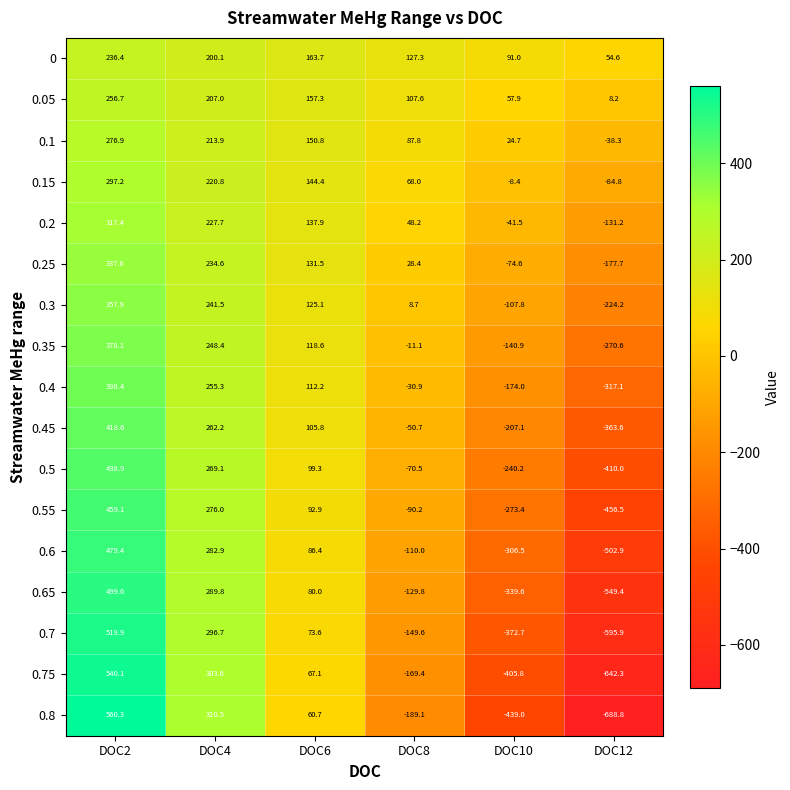

What is the total value across all series at DOC4?

4340.1